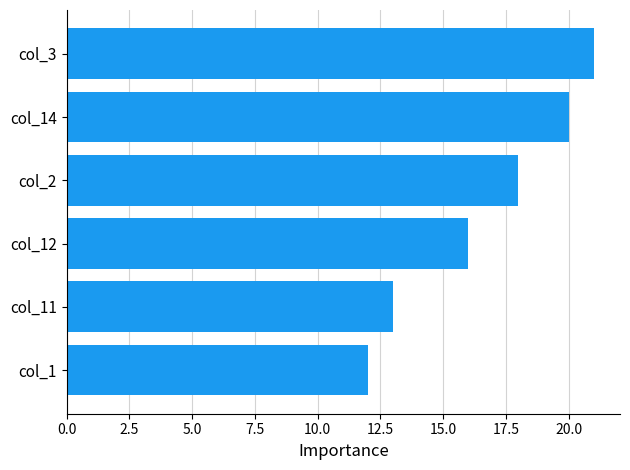

What is the minimum value shown in the chart?

12